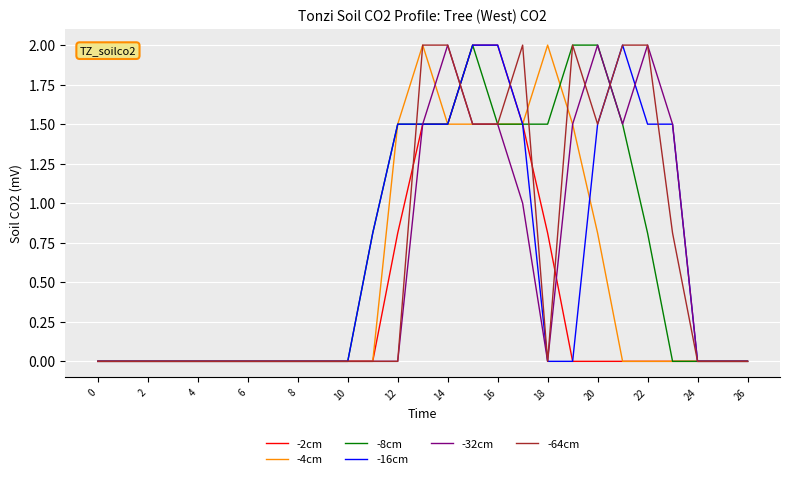

Count the number of categories in the chart.

27